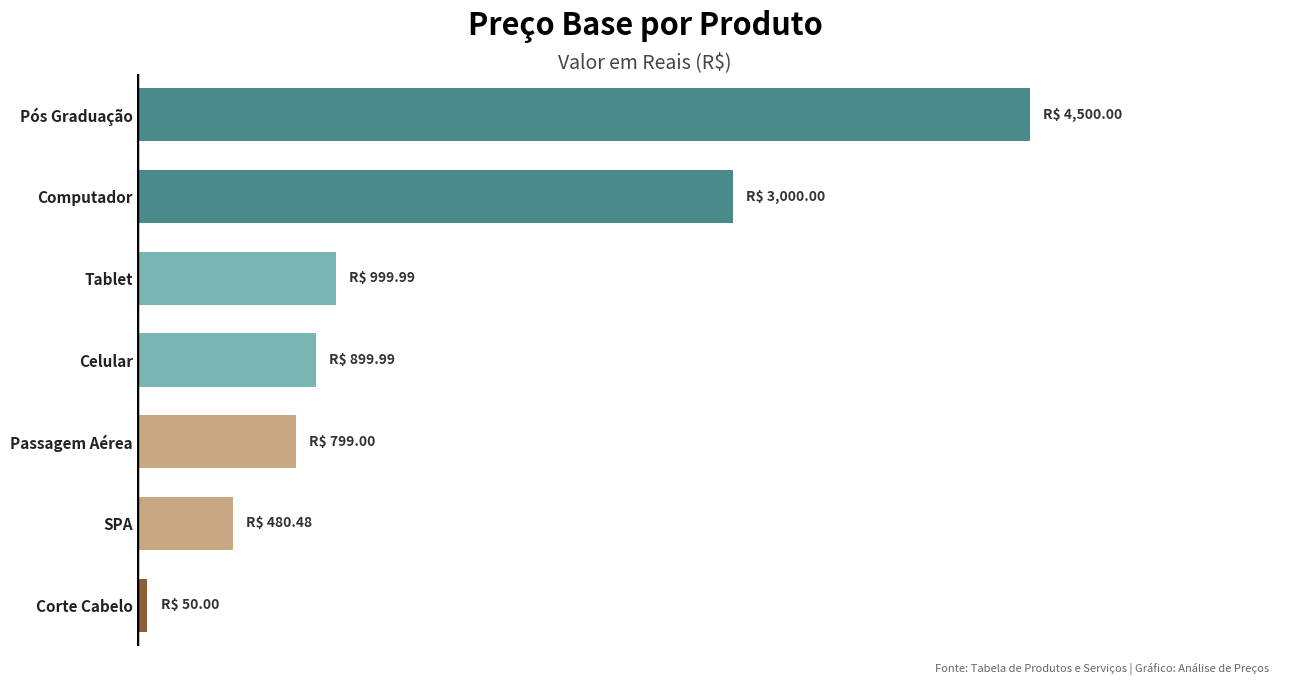

What is the average value?

1532.8